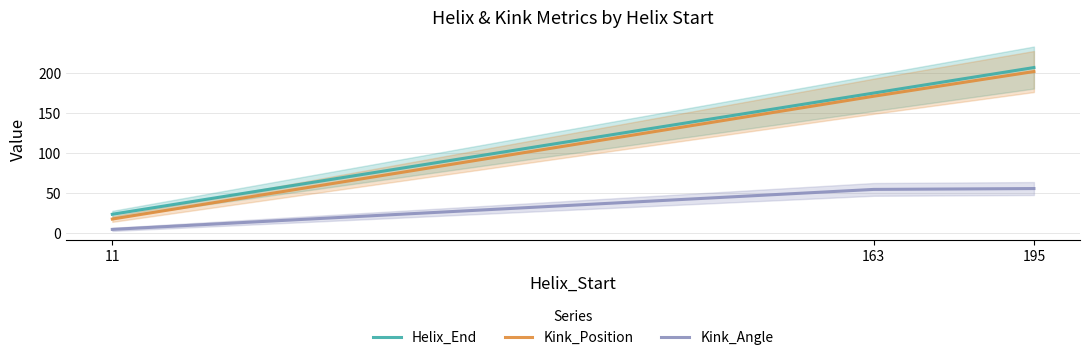

What is the difference between the maximum and minimum values in the Kink_Position series?

185.0